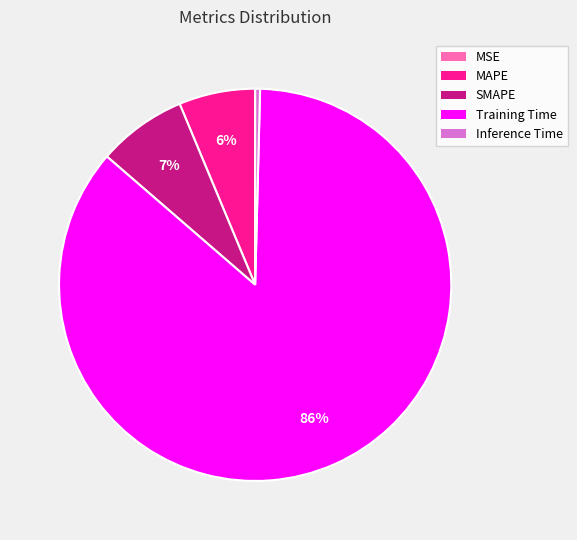

To the nearest percent, what is the difference between the SMAPE and Inference Time slice percentages?

7%